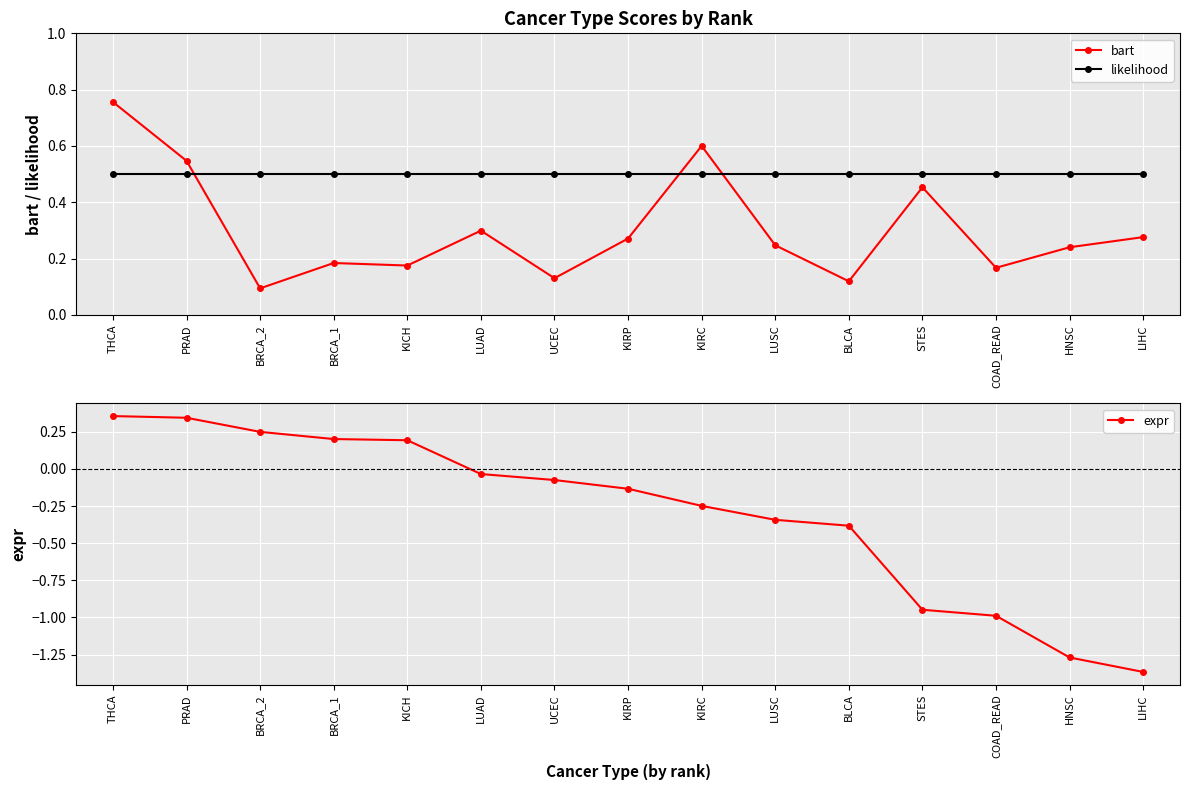

How many interior local valleys does the bart series have?

5